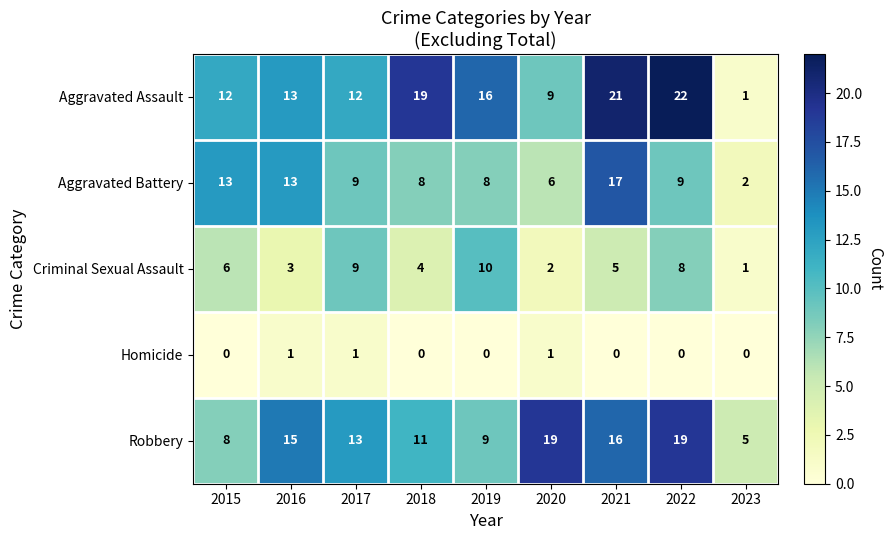

At how many categories does at least one series exceed 1?

9